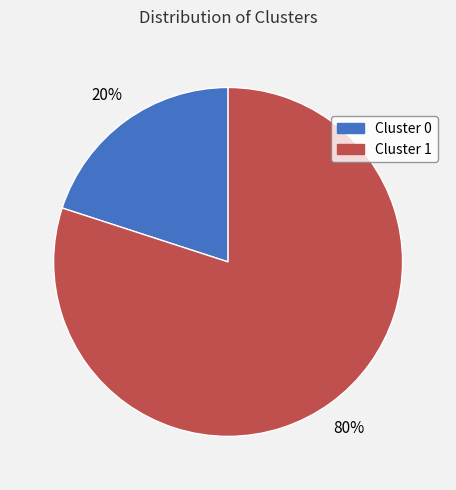

Rank the categories by value from highest to lowest.

Cluster 1, Cluster 0